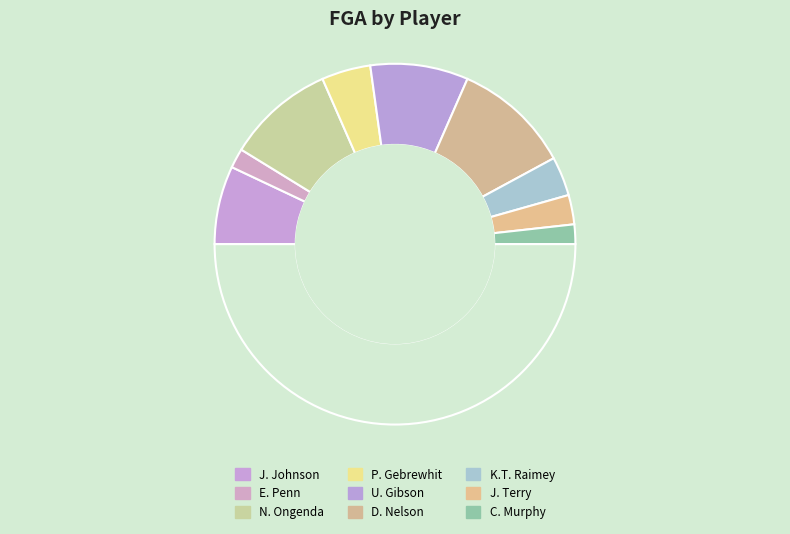

What is the largest slice in the pie chart?

D. Nelson